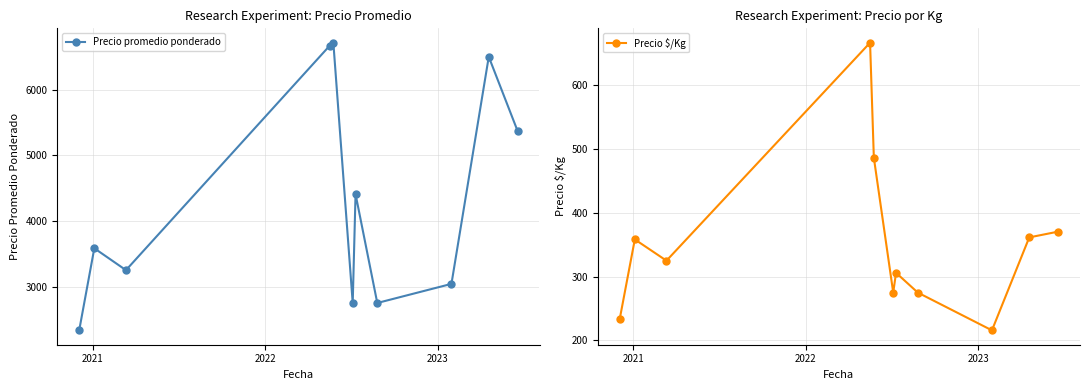

Reading left to right, what are all the values shown in this chart?

Precio promedio ponderado: 2333.3	3583.3	3250.0	6666.7	6714.2	2750.0	4408.3	2750.0	3041.0	6500.0	5370.3
Precio $/Kg: 233.3	358.3	325.0	666.7	486.4	275.0	306.0	275.0	215.8	361.5	370.5